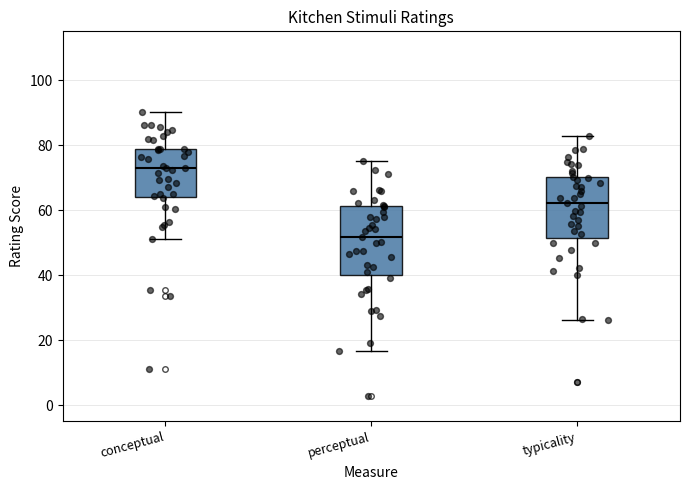

Where is the upper edge of the box for typicality on the y-axis? The values are not printed on the chart, so give them approximately, as read against the axis.

70